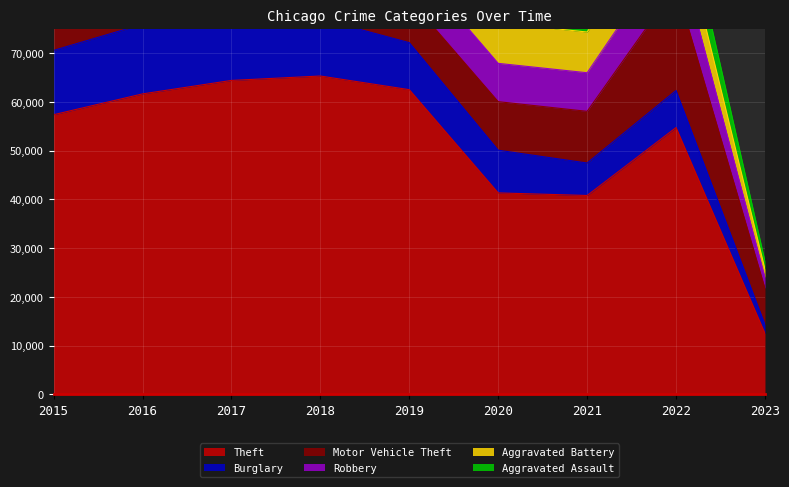

What is the sum of all Theft values?

460429